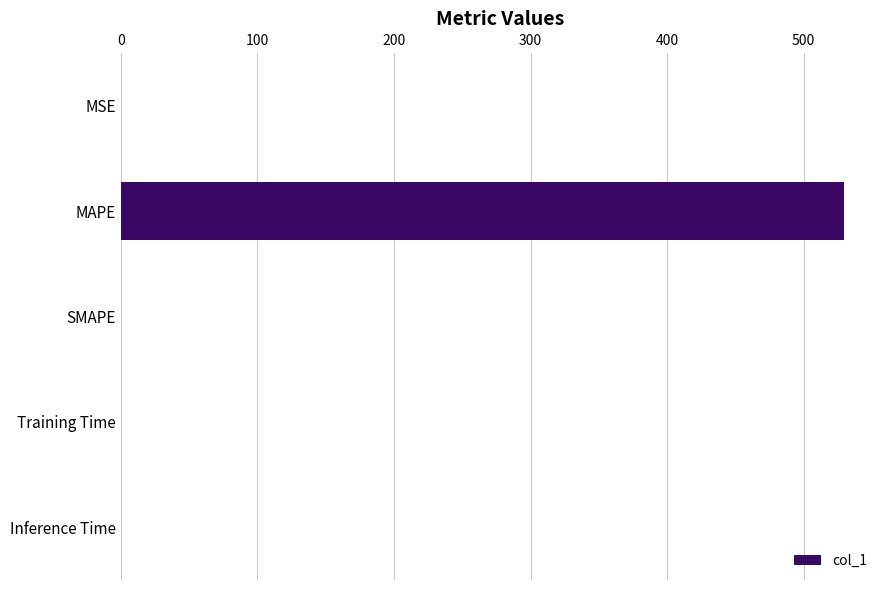

What is the sum of all values?

529.6